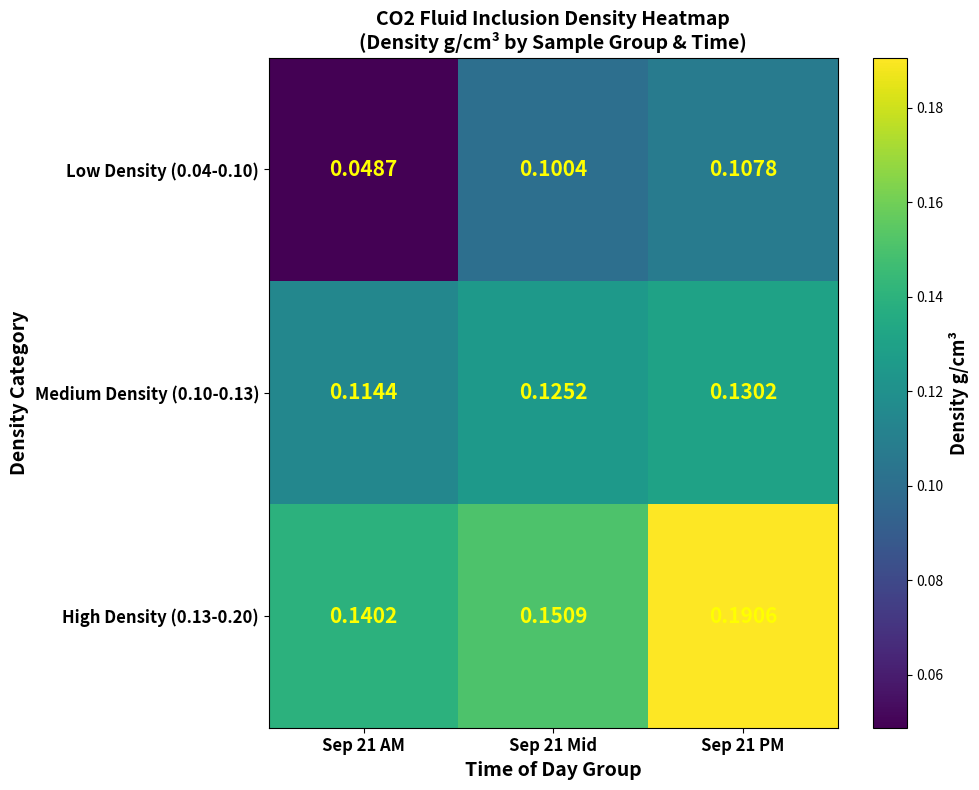

Is the value of High Density (0.13-0.20) at Sep 21 AM greater than the value of Low Density (0.04-0.10) at Sep 21 AM?

Yes